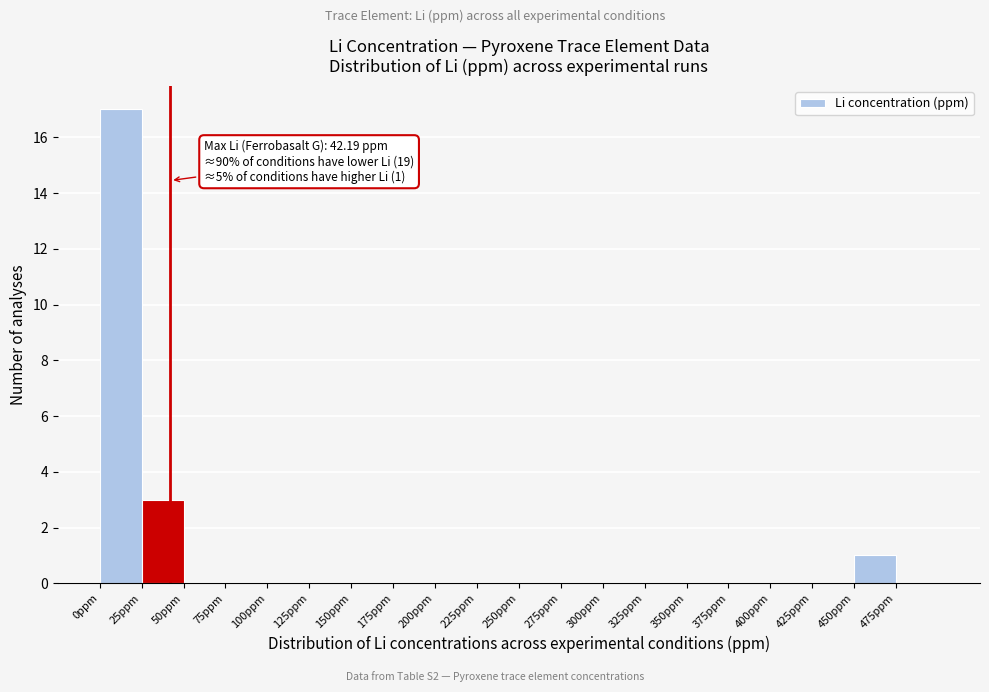

Which range on the x-axis has the tallest bar?

0 to 25